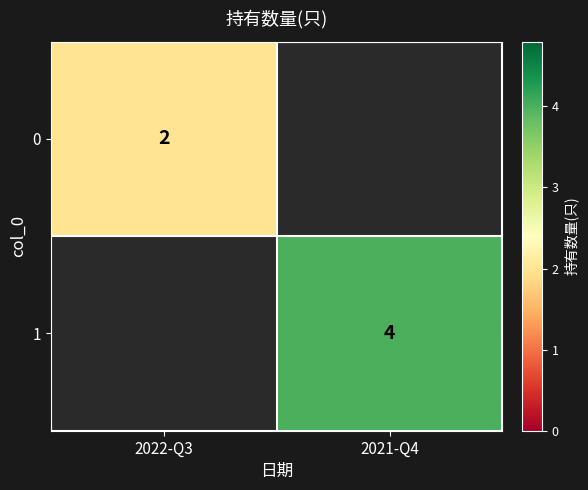

The 1 series shows 6 at 2021-Q4. True or false?

False